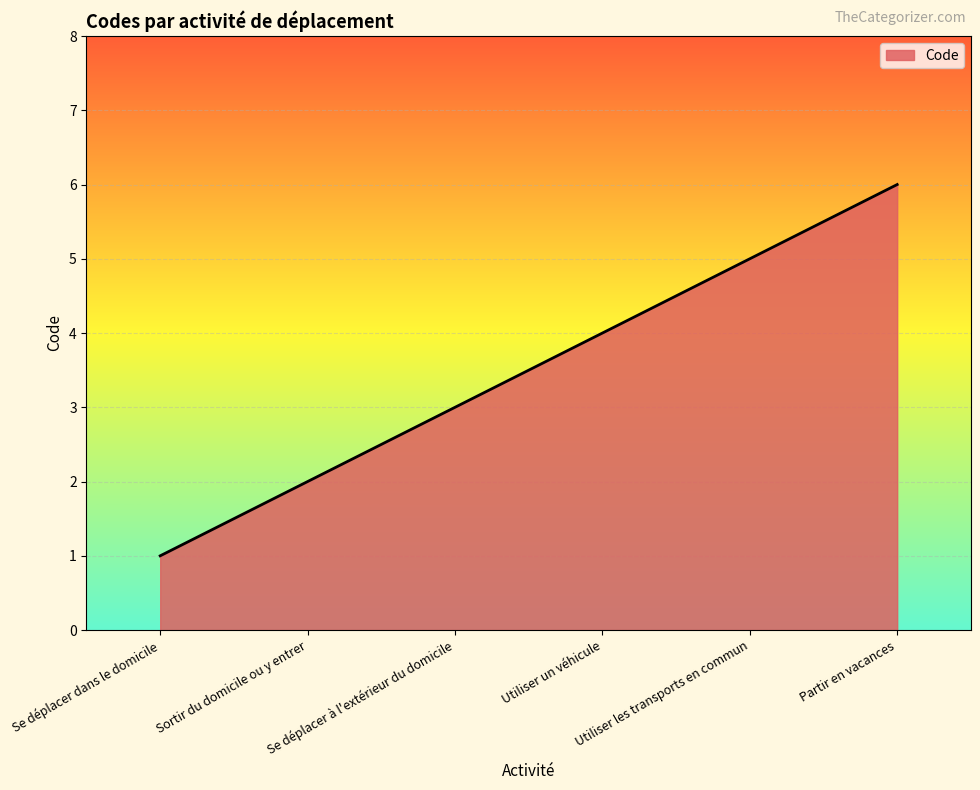

What is the change in value from Se déplacer dans le domicile to Partir en vacances?

+5